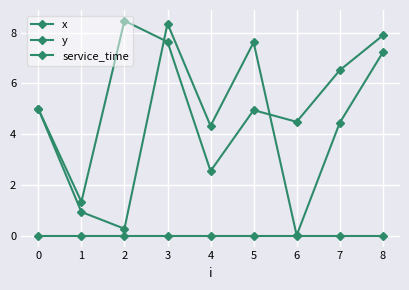

Where is y nearest to the value 4?

6